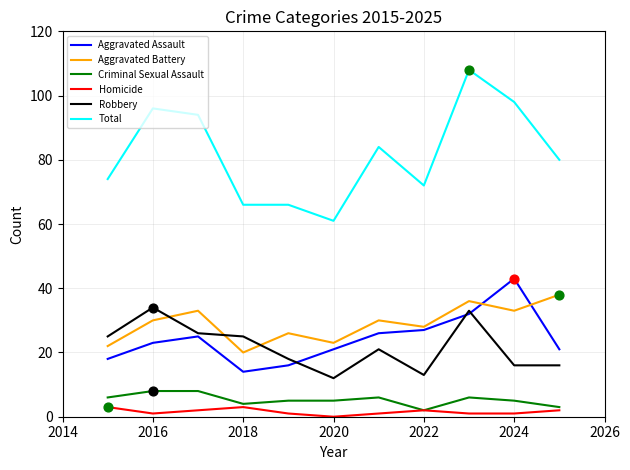

Which series has the widest spread of values?

Total